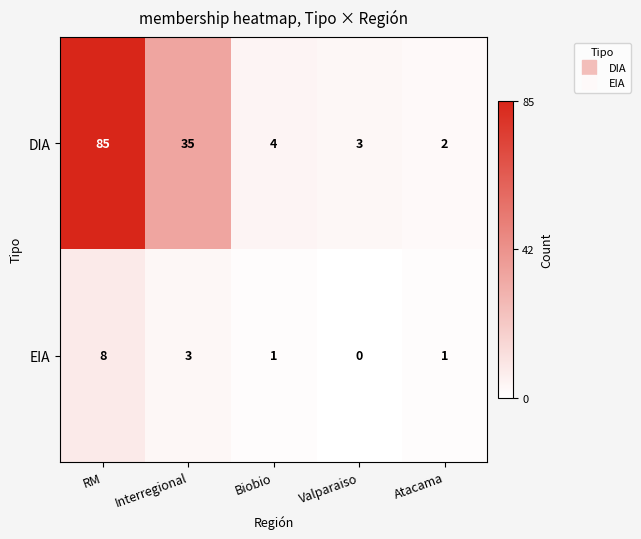

What value does the DIA series have at Interregional?

35